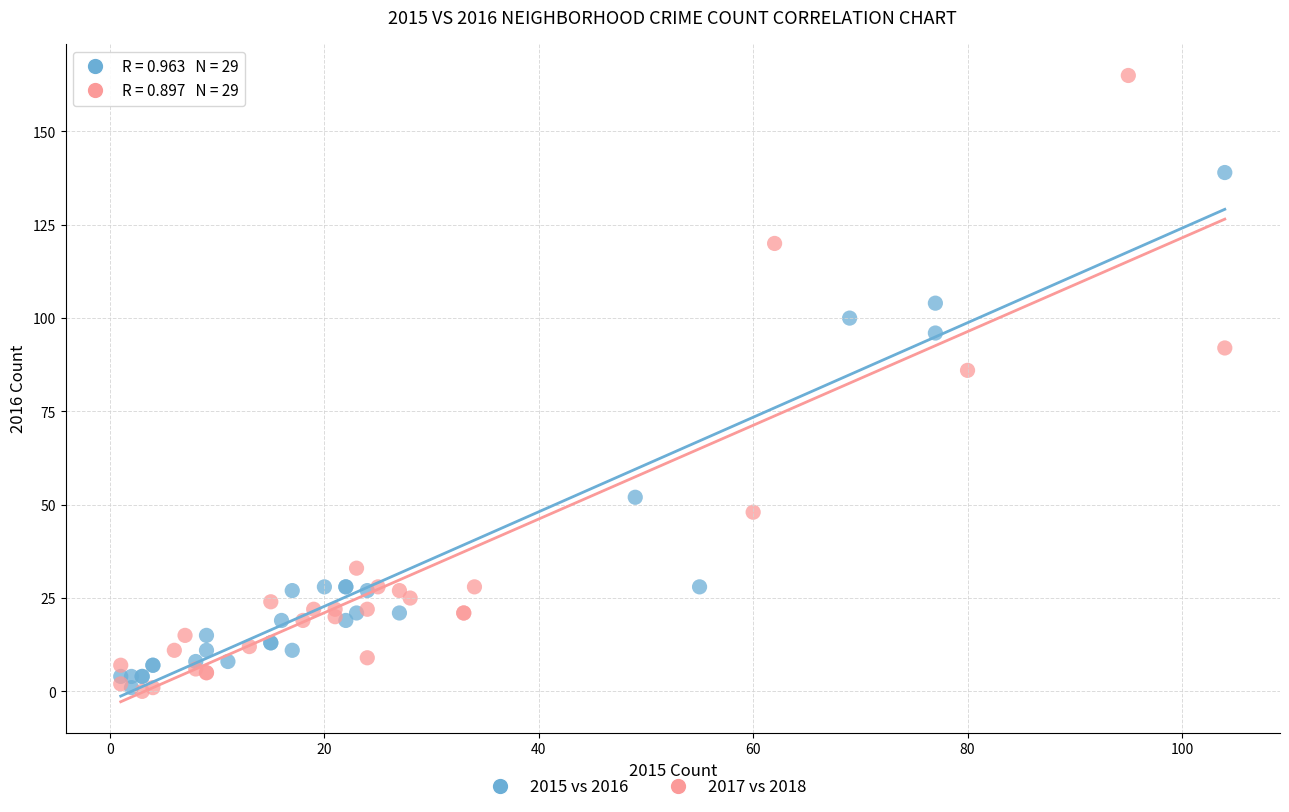

Which series contains the highest Y value?

2017 vs 2018